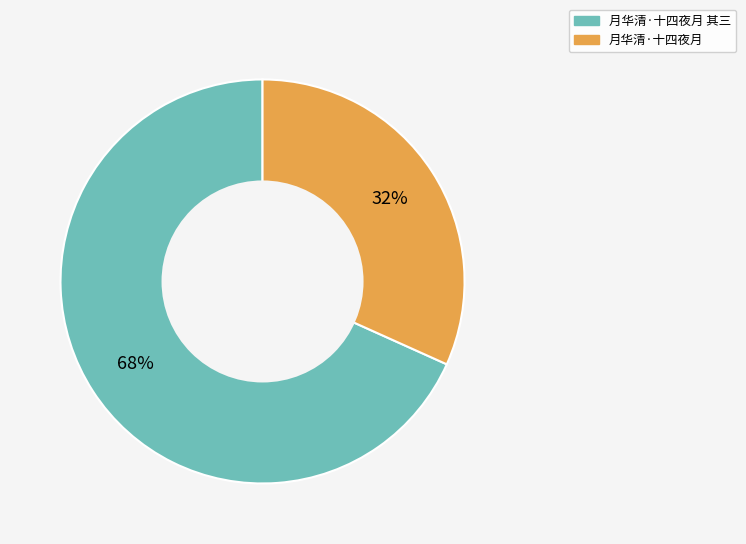

Which category accounts for the majority?

月华清·十四夜月 其三